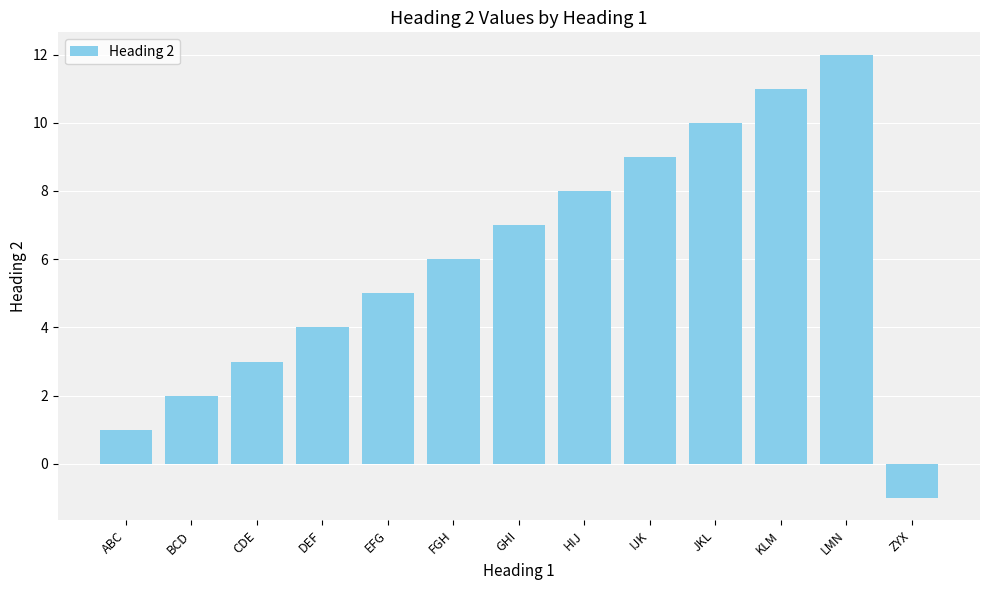

Rank the categories by value from highest to lowest.

LMN, KLM, JKL, IJK, HIJ, GHI, FGH, EFG, DEF, CDE, BCD, ABC, ZYX